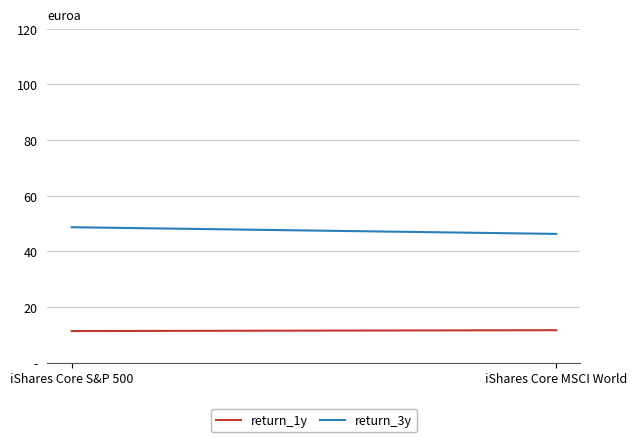

Rank the series by their maximum value, from lowest to highest.

return_1y, return_3y